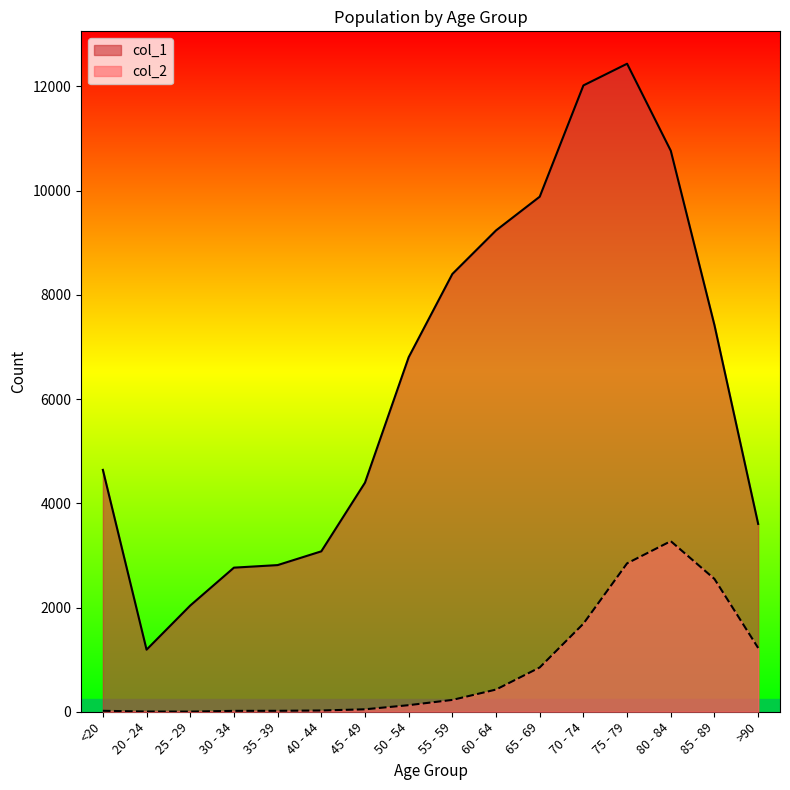

Reading right to left, list all the values displayed in this chart.

col_1: 3604	7417	10764	12434	12018	9883	9236	8400	6803	4396	3078	2814	2765	2038	1191	4641
col_2: 1224	2548	3273	2848	1690	850	426	227	126	47	24	18	17	3	4	18